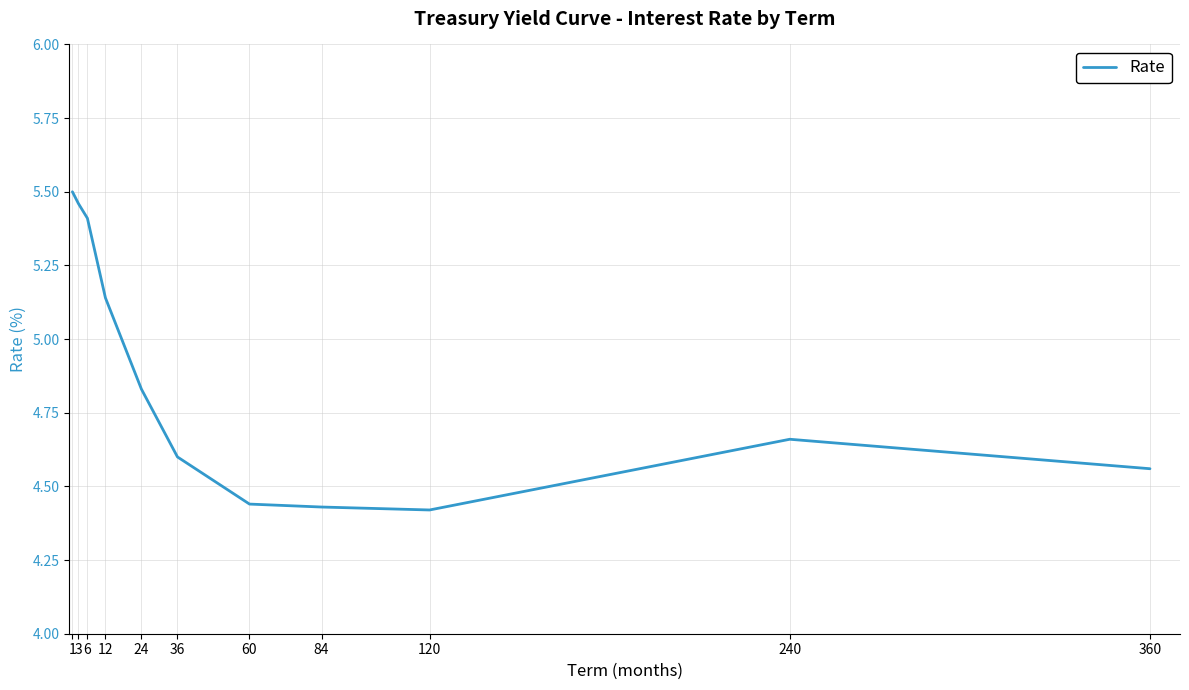

True or false: the data shows 7.9 at 12.

False